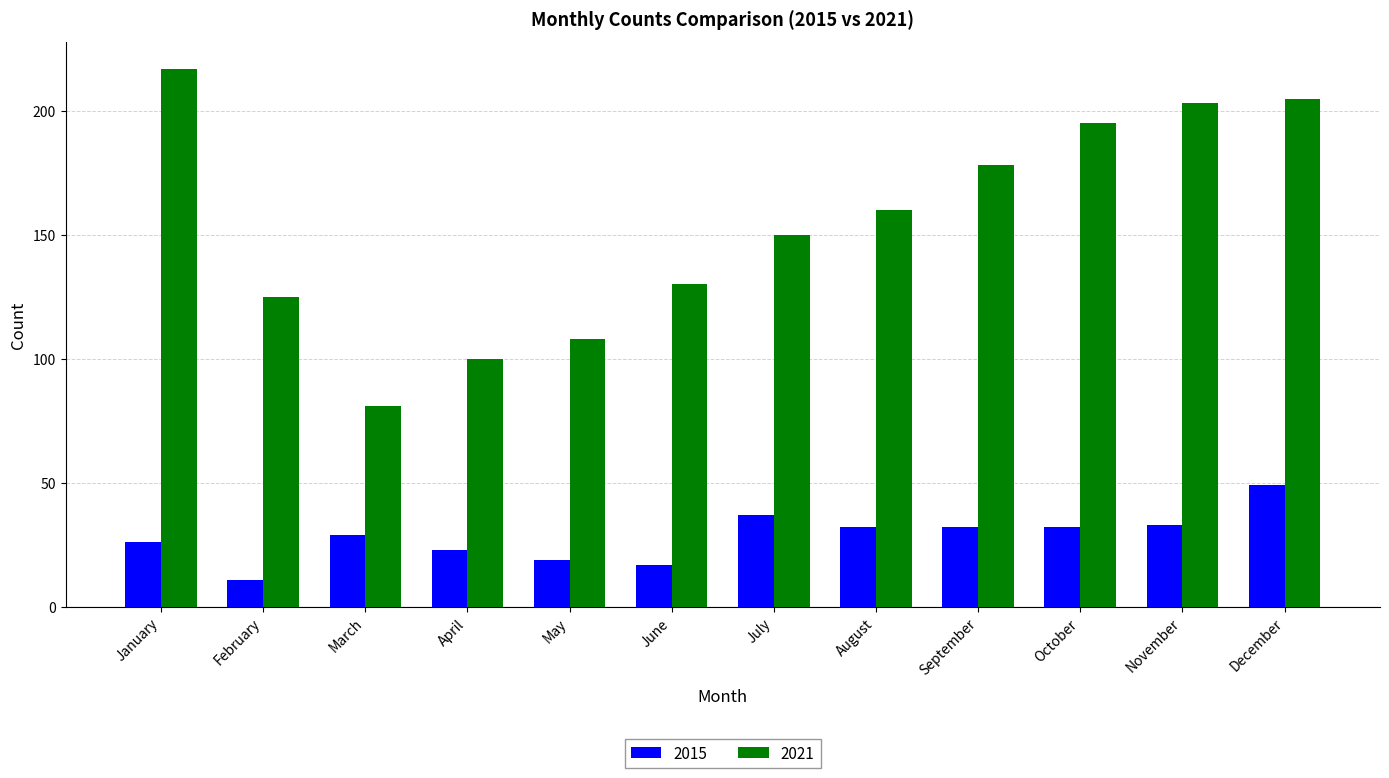

At which label does 2015 first exceed 32?

July